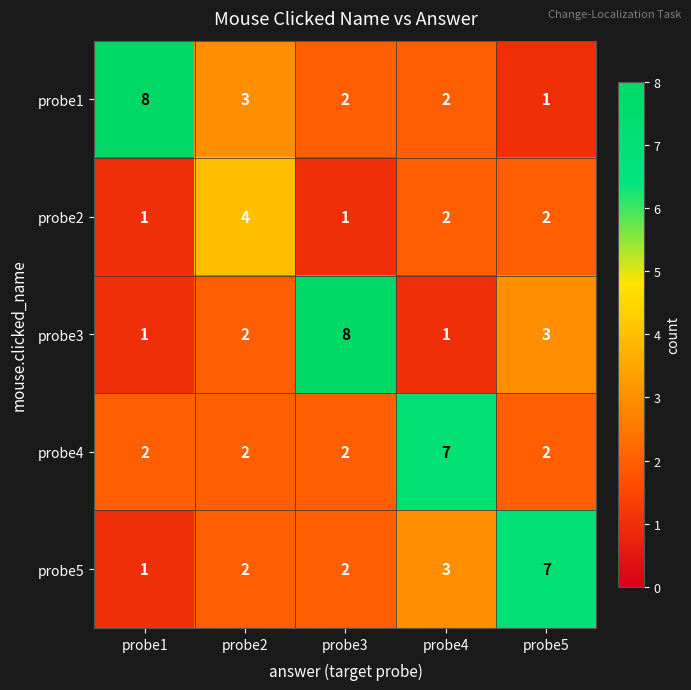

What is the spread (max minus min) of values at probe3?

7